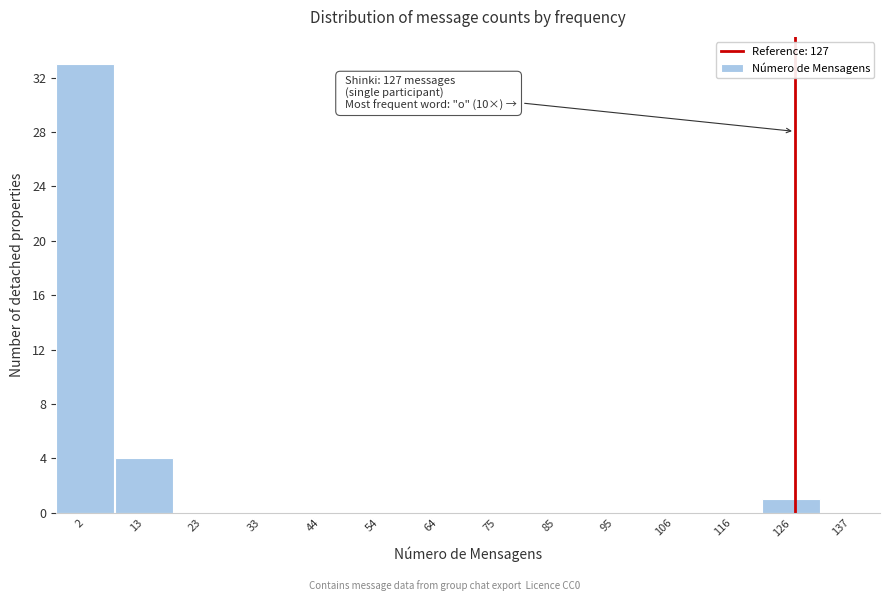

Which range on the x-axis has the tallest bar?

-2 to 8